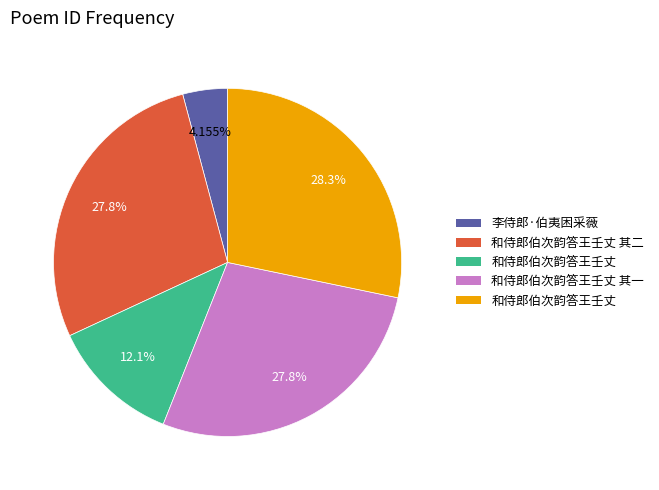

Is there any slice that represents more than half of the pie?

No